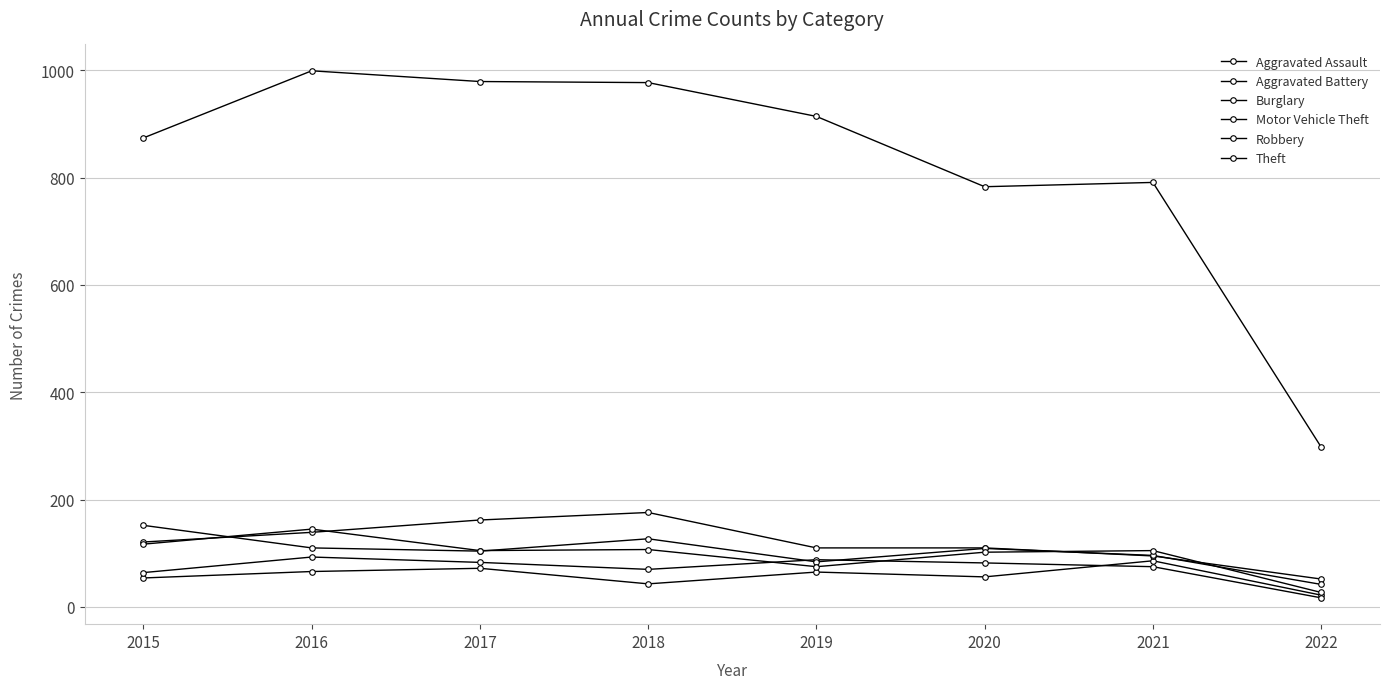

How many categories are shown in the chart?

8